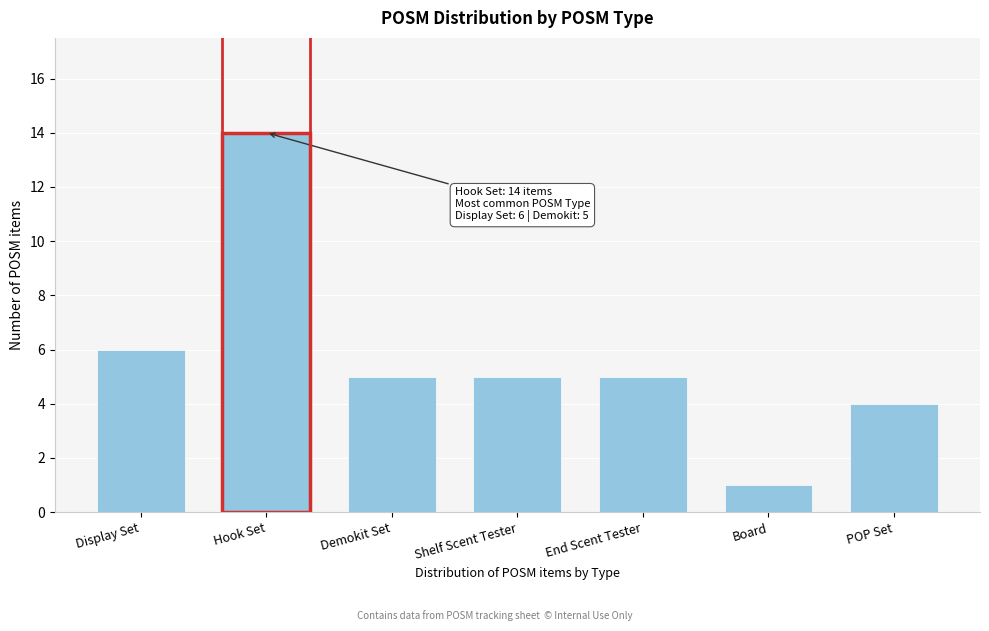

Reading right to left, list all the values displayed in this chart.

4	1	5	5	5	14	6